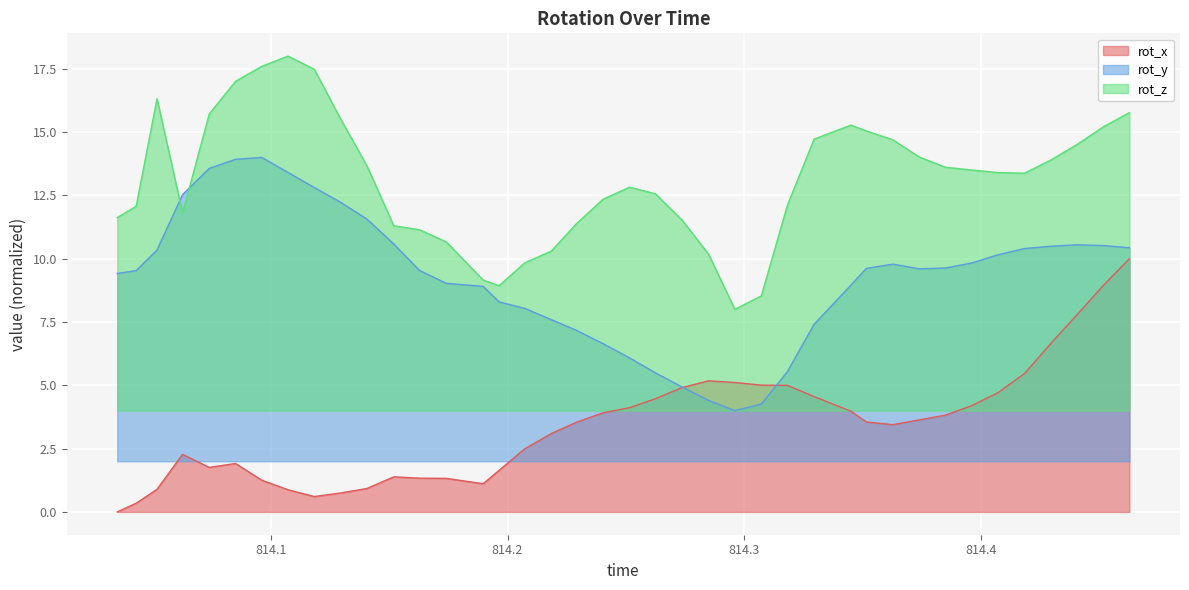

What is the difference between the maximum and minimum values in the rot_x series?

10.0